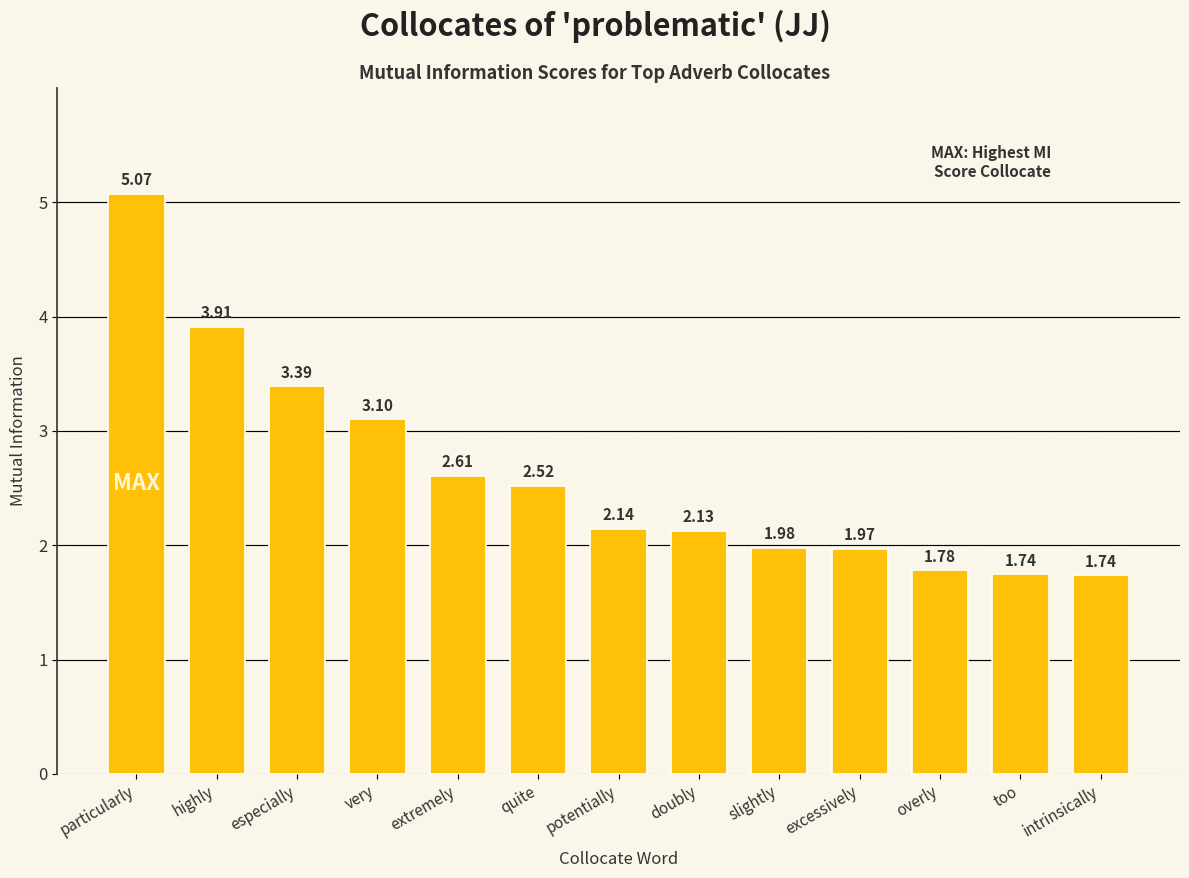

What is the label of the 12th bar from the left?

too